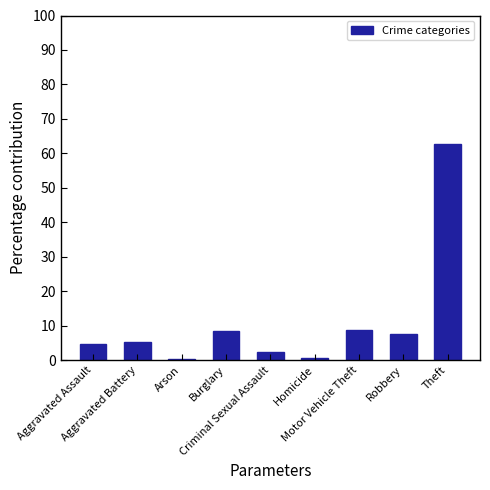

The chart shows a value of 4.4 at Burglary. True or false?

False